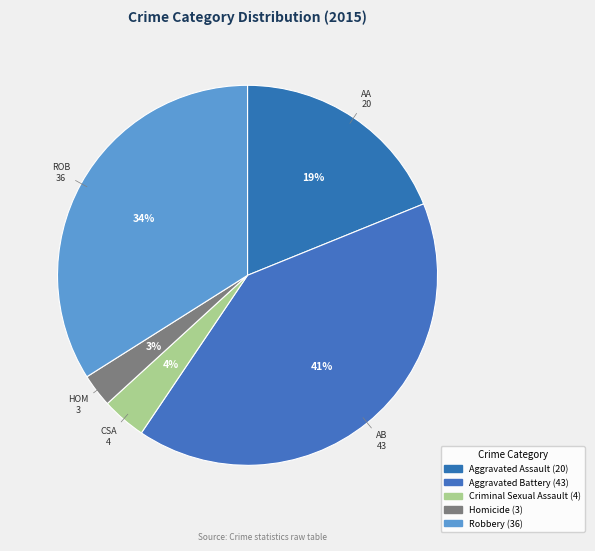

What is the change in value from Aggravated Assault to Homicide?

-17